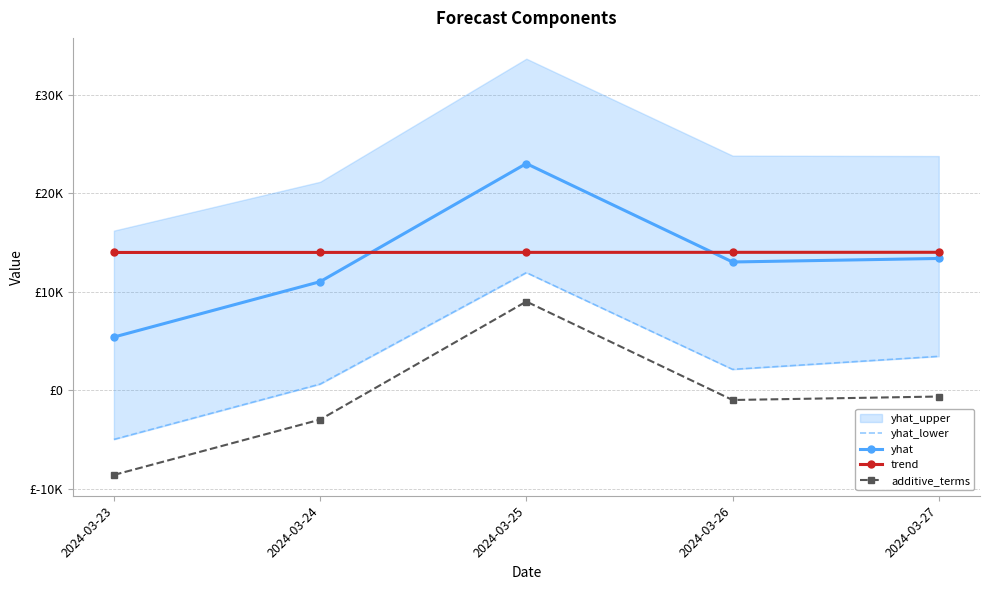

Does the chart have visible grid lines?

Yes